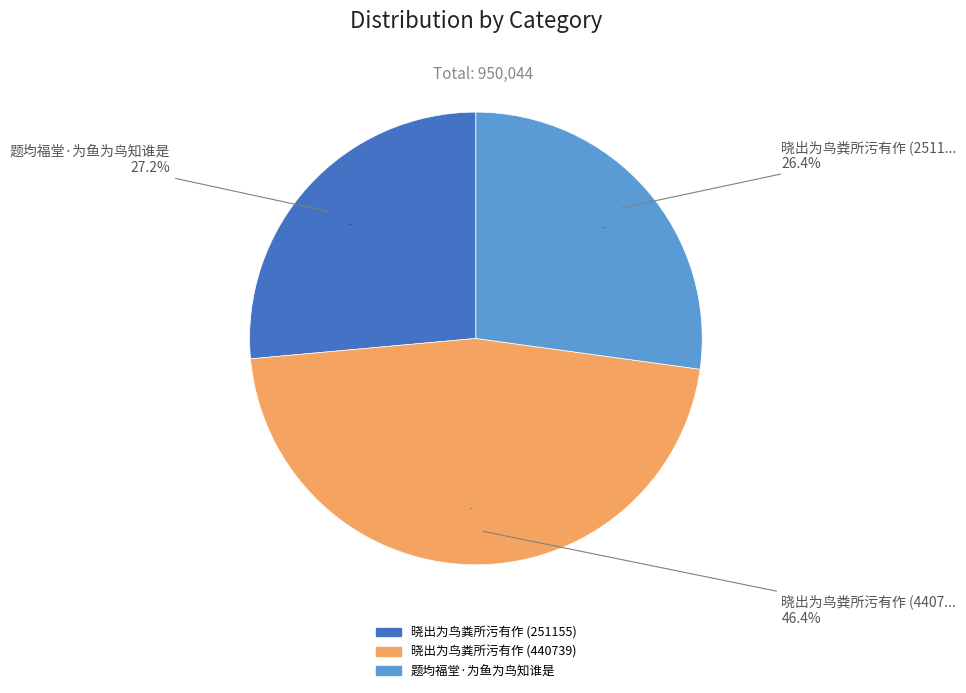

What percentage is the 晓出为鸟粪所污有作 (440739) slice, to the nearest percent?

46%